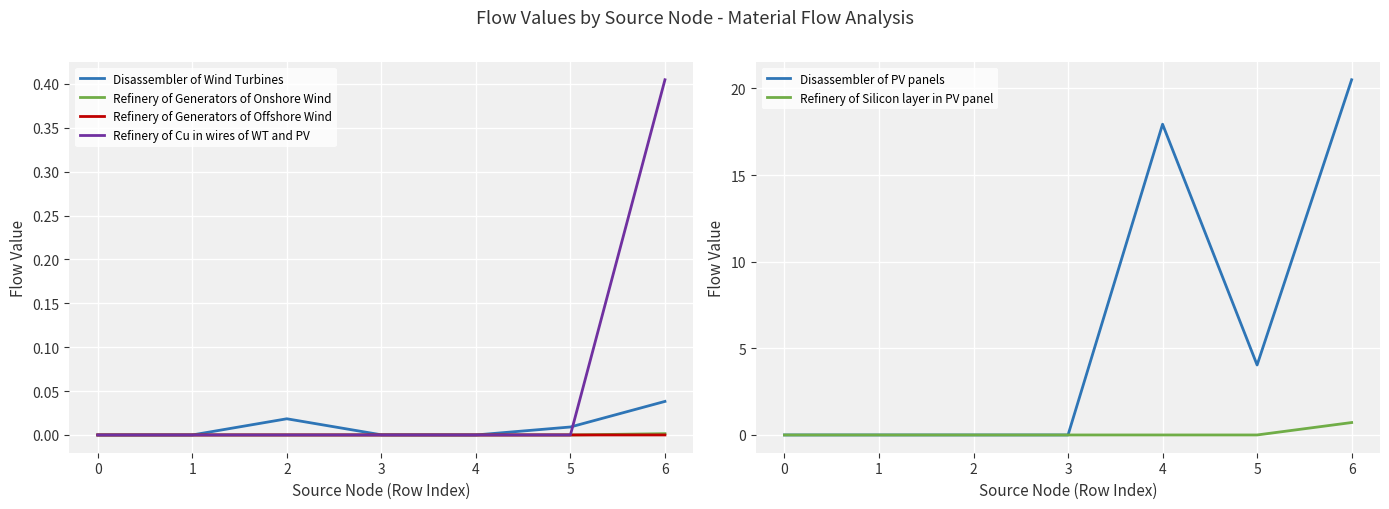

In Disassembler of Wind Turbines, how many points are higher than both neighbors (excluding endpoints)?

1